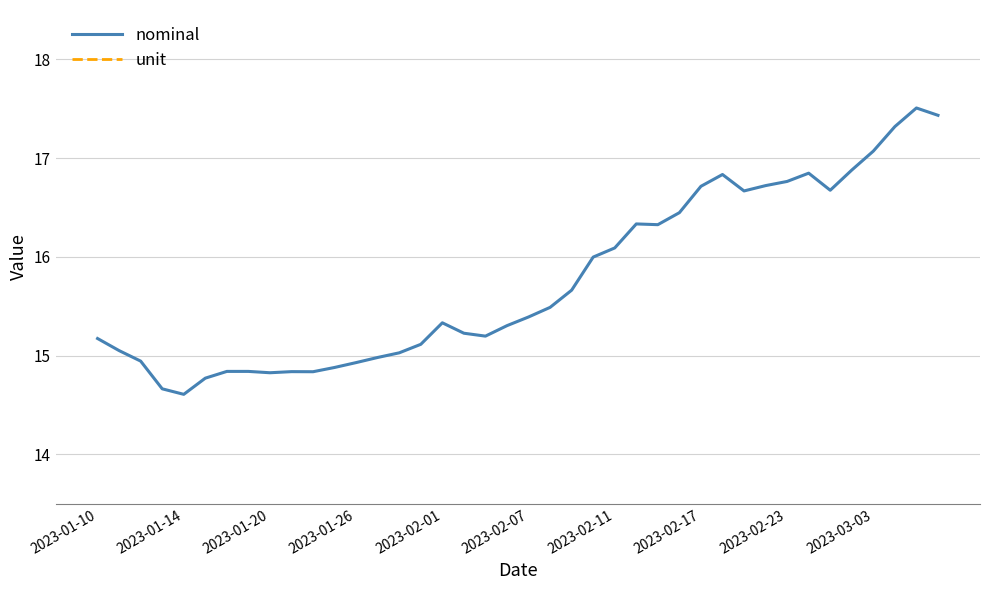

Which series has the largest total across all categories?

unit